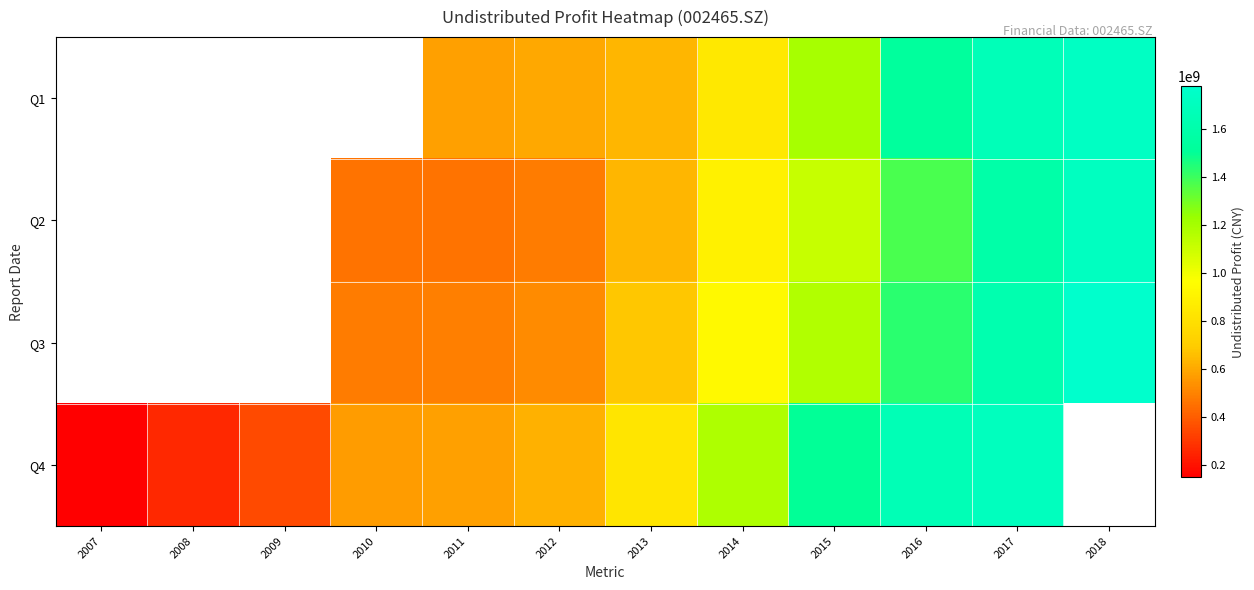

The Q3 series shows 486589641.9 at 2010. True or false?

True